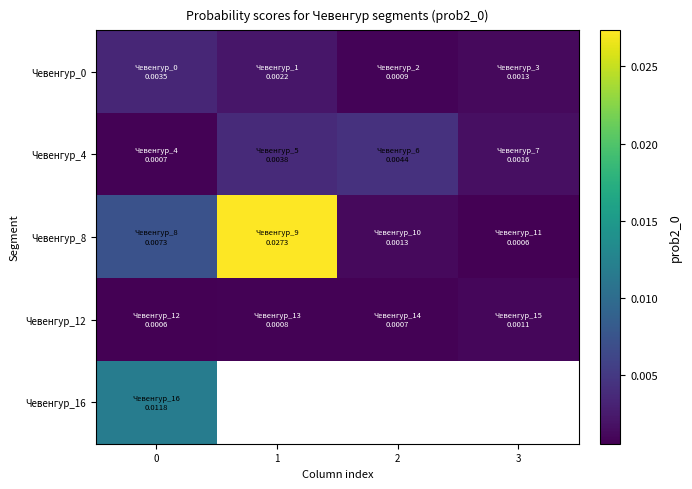

True or false: Чевенгур_12 has a value of 0.0 at 0.

False